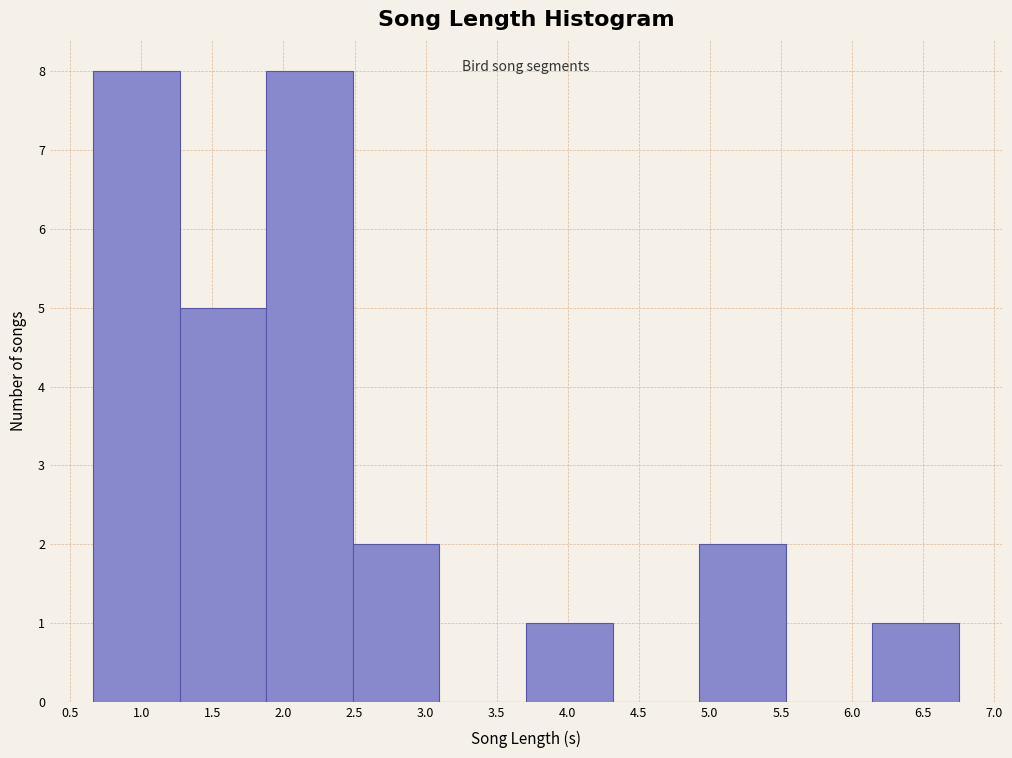

Reading left to right, transcribe this chart: for each bar, give the range it covers on the x-axis and its height. Neither the bar edges nor the heights are printed on the chart, so give them approximately, as read against the axes.

0.65 to 1.25: 8
1.25 to 1.90: 5
1.90 to 2.50: 8
2.50 to 3.10: 2
3.10 to 3.70: 0
3.70 to 4.30: 1
4.30 to 4.90: 0
4.90 to 5.55: 2
5.55 to 6.15: 0
6.15 to 6.75: 1